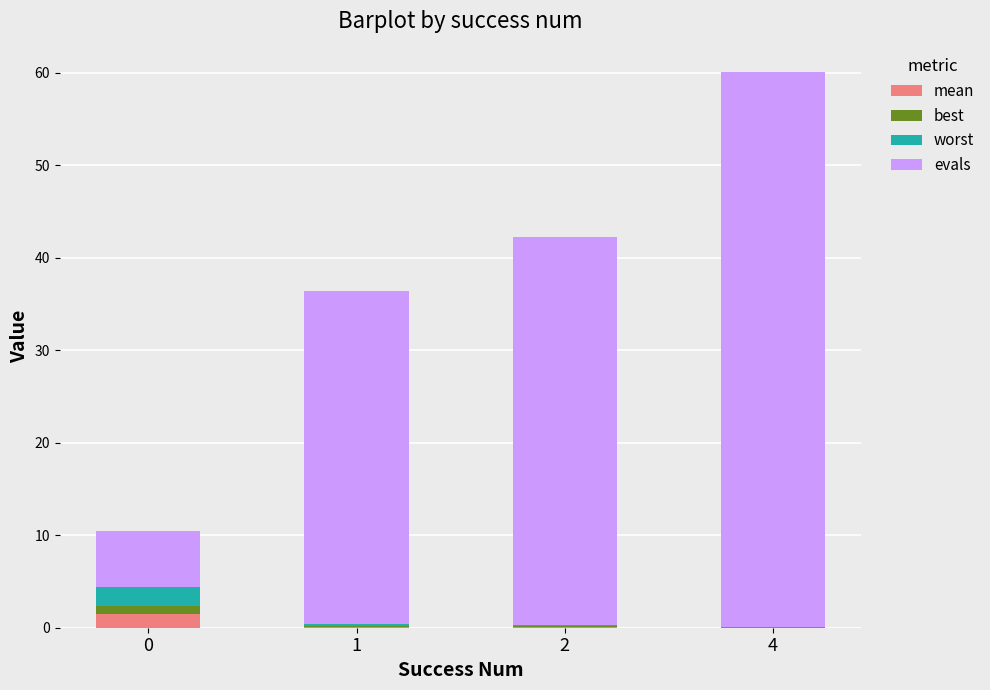

At which category is the sum across all series the highest?

4